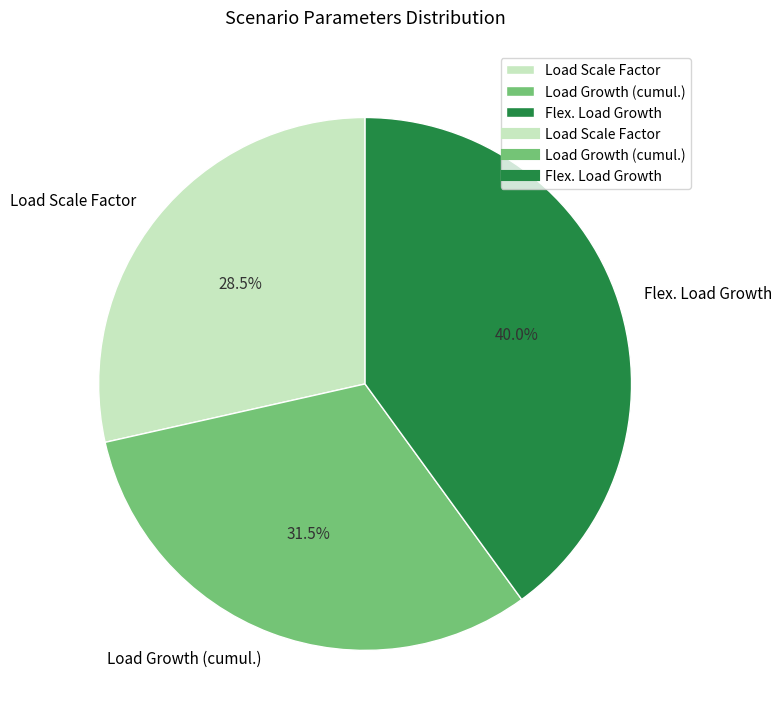

Is Flex. Load Growth the majority of the pie?

No